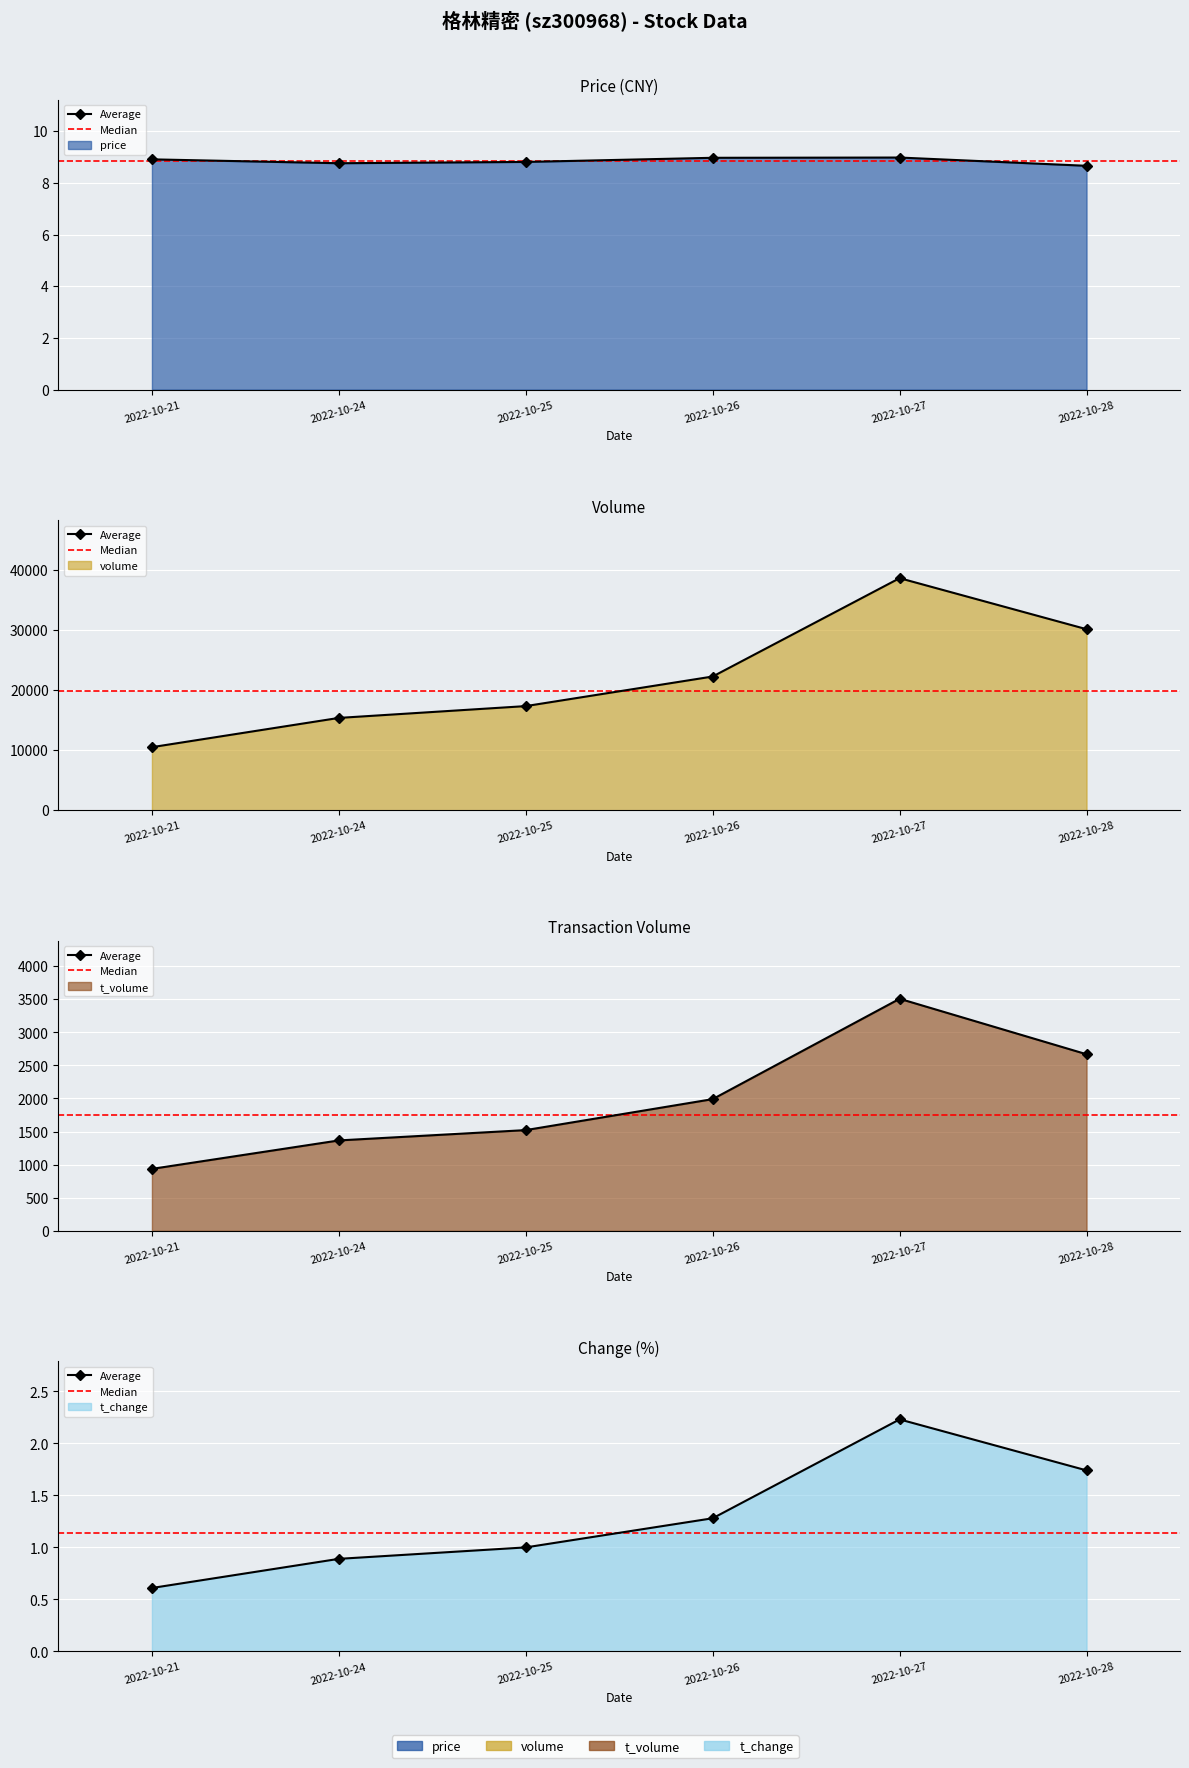

The value of volume at 2022-10-27 is 52877.9. True or false?

False